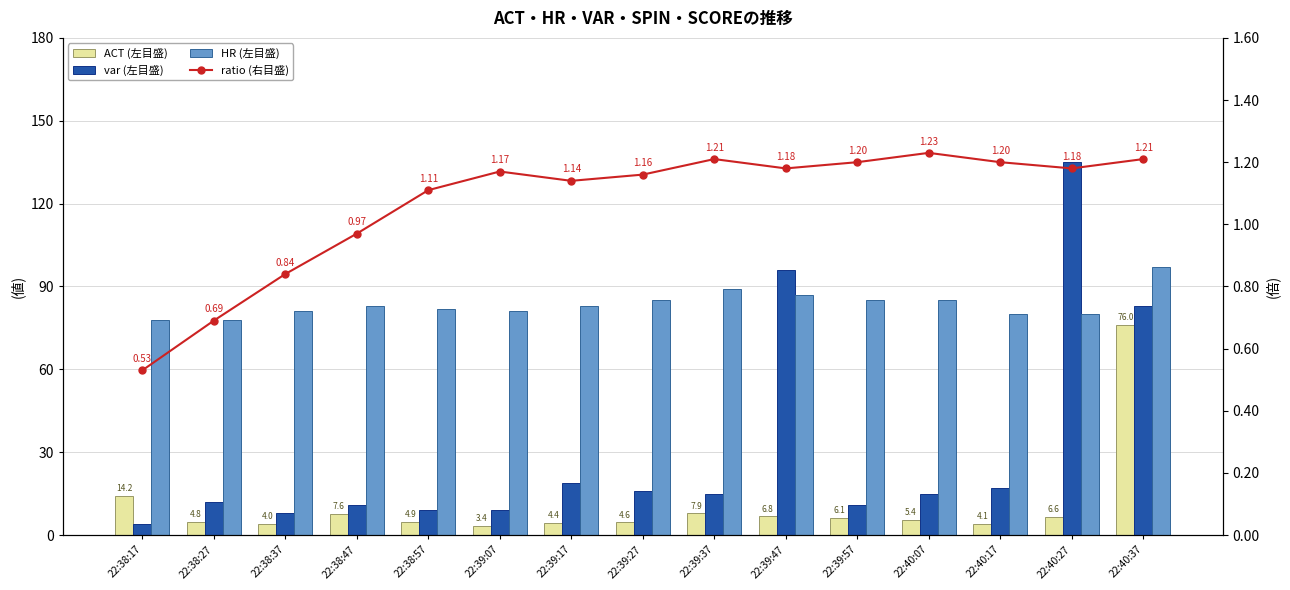

At how many categories does at least one series exceed 80?

12